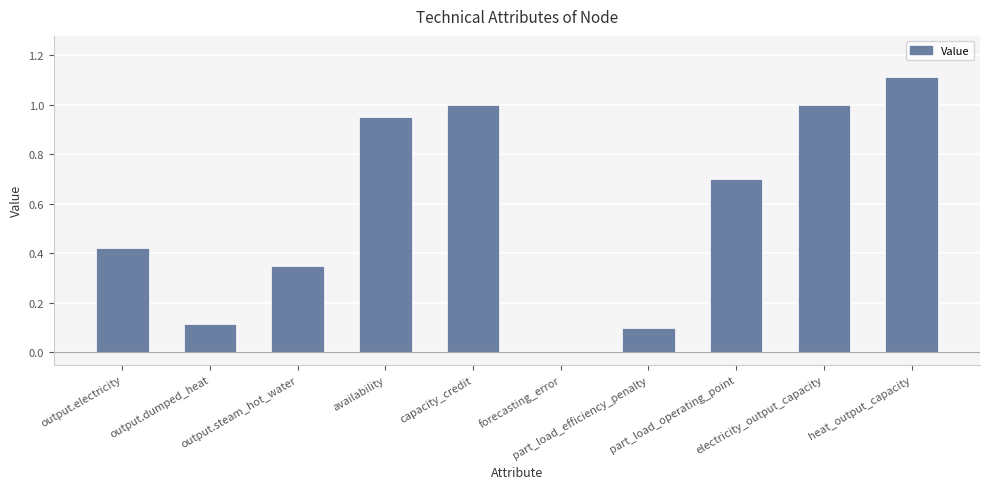

What is the sum of all values?

5.7